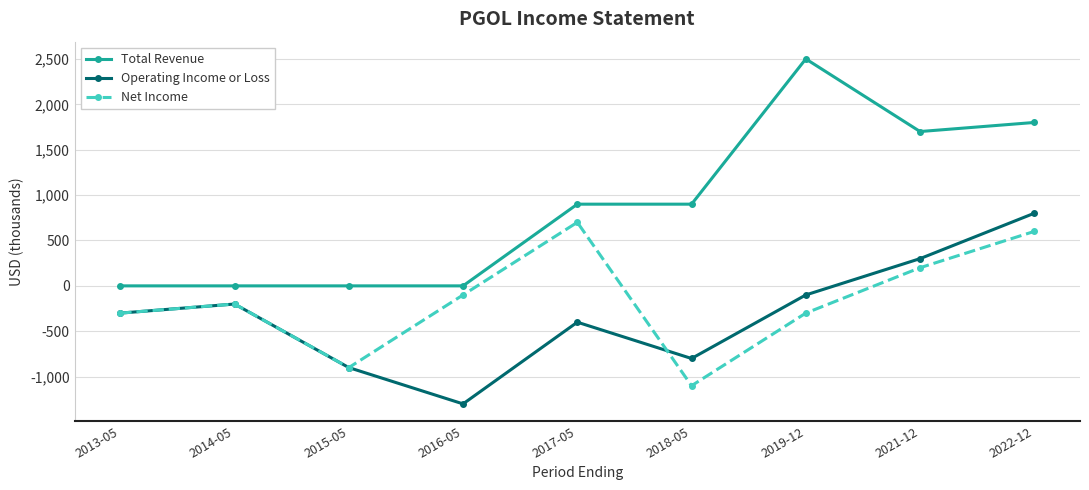

Is the value of Net Income at 2015-05 greater than the value of Operating Income or Loss at 2016-05?

Yes